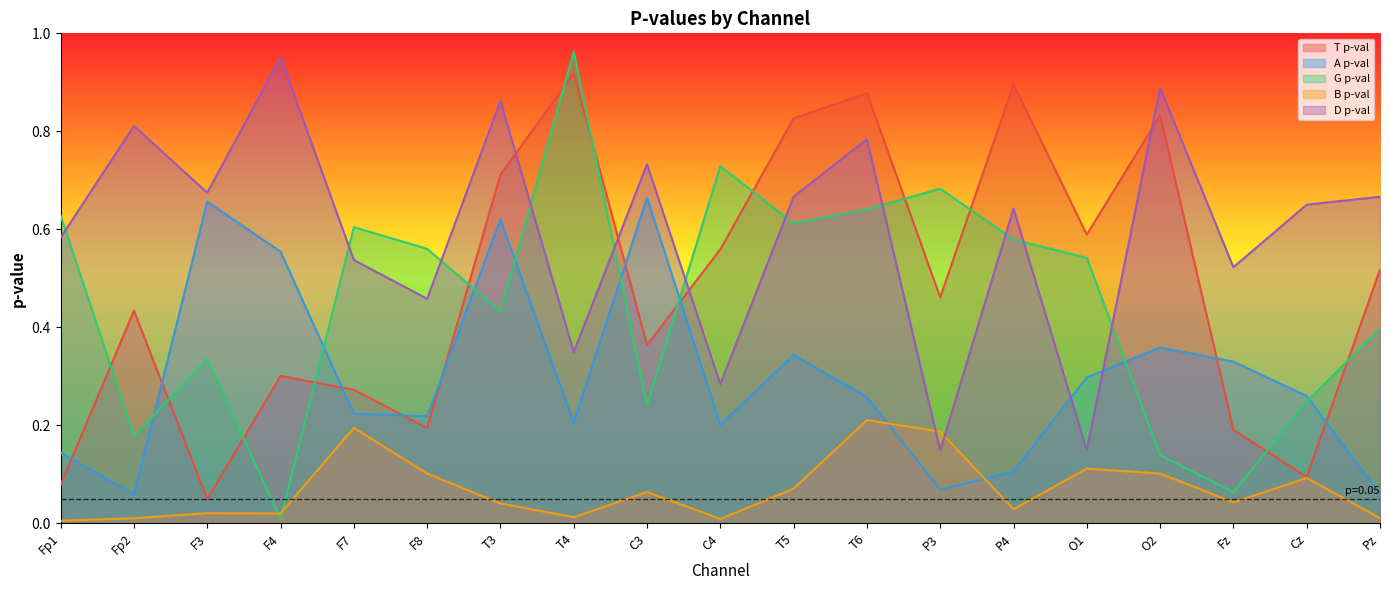

What is the difference between the second highest and minimum values in the D p-val series?

0.7